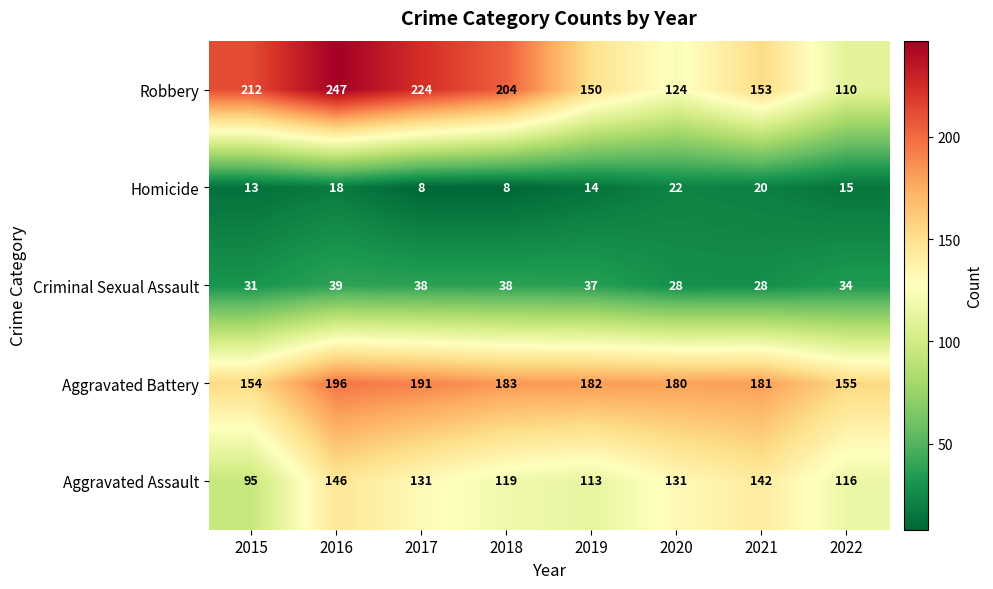

At which category is the sum across all series the highest?

2016